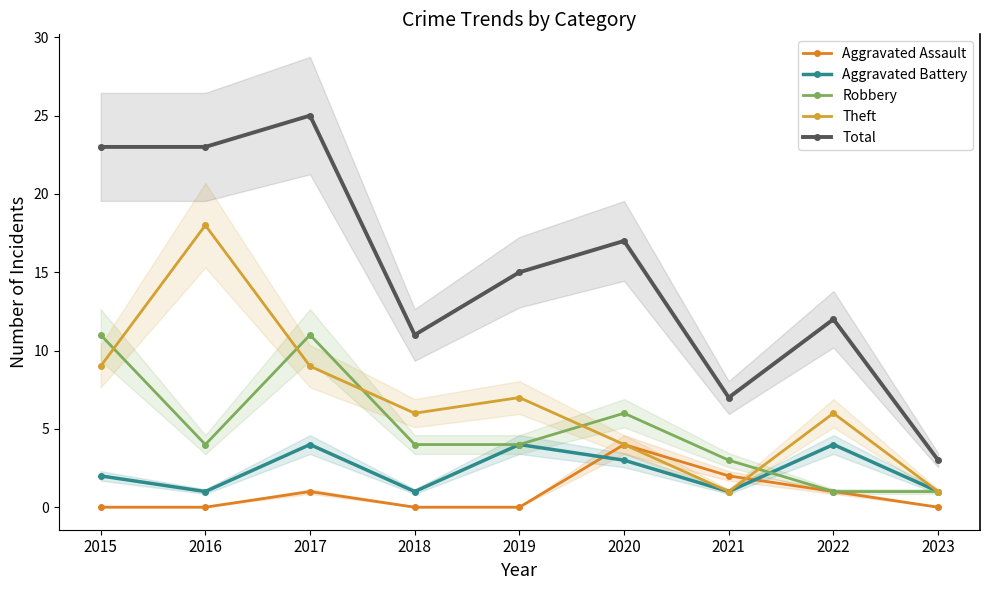

What is the value of the Total point at the 2nd from the left?

23